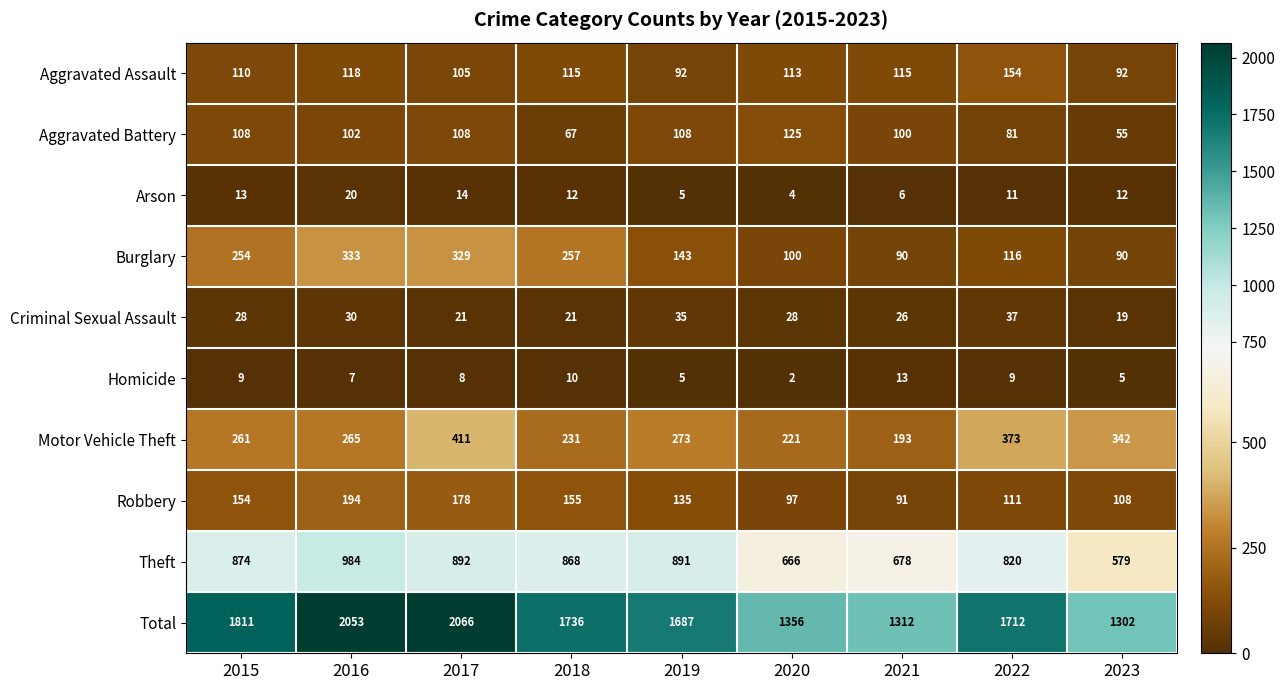

What is the difference between the maximum and minimum values in the Criminal Sexual Assault series?

18